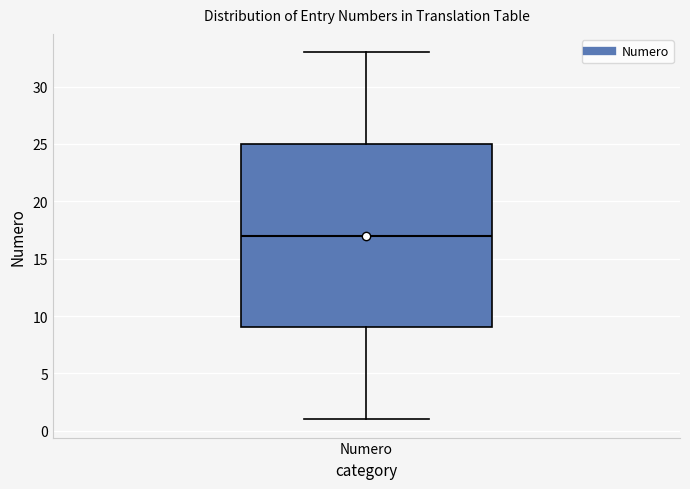

Read this box plot against the y-axis: the position of the median line, the range covered by the box, and the ends of both whiskers. The values are not printed on the chart, so give them approximately, as read against the axis.

median 17, box 9 to 25, whiskers 1 to 33